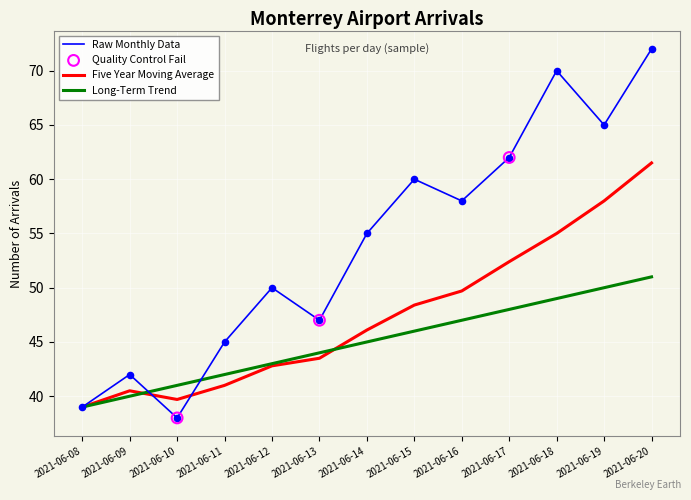

Is the value of Raw Monthly Data at 2021-06-11 greater than the value of Five Year Moving Average at 2021-06-14?

No